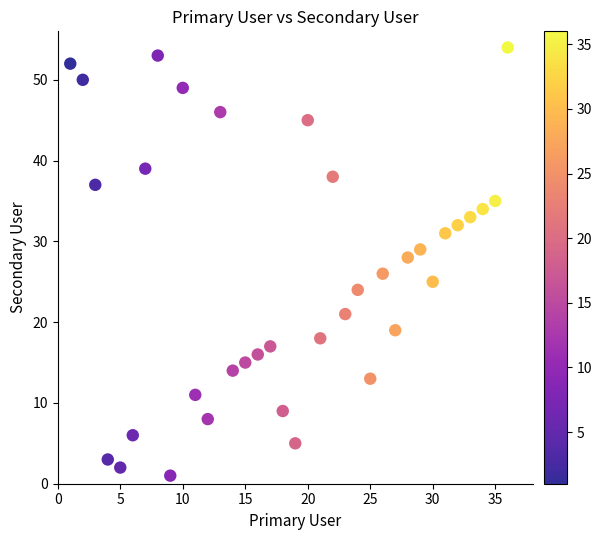

What is the range of Y values (max minus min)?

53